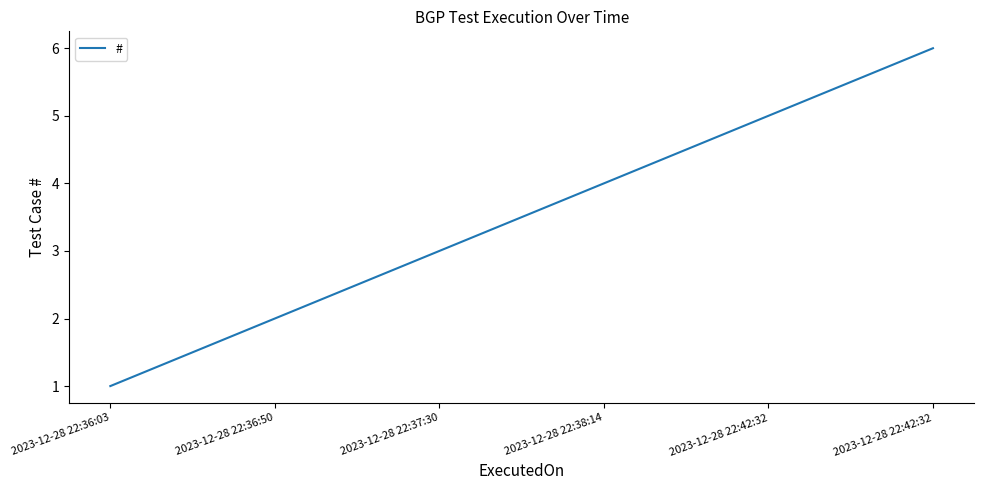

How many categories are shown in the chart?

6